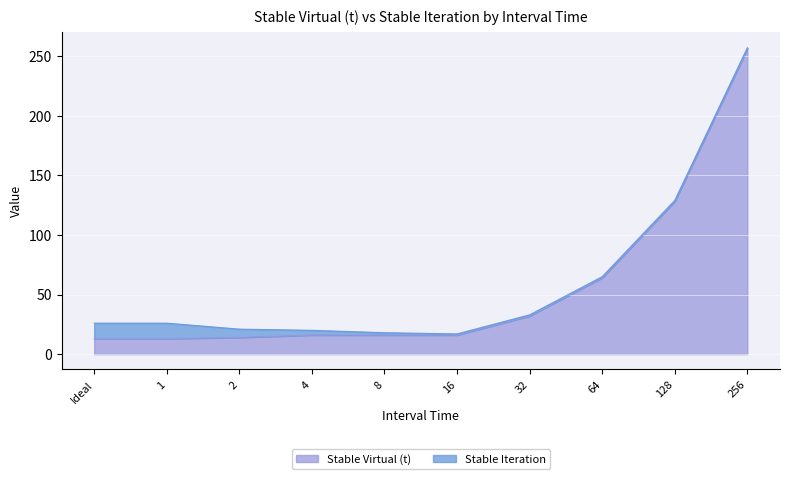

List the labels in order of value, smallest first.

Ideal, 1, 2, 4, 8, 16, 32, 64, 128, 256